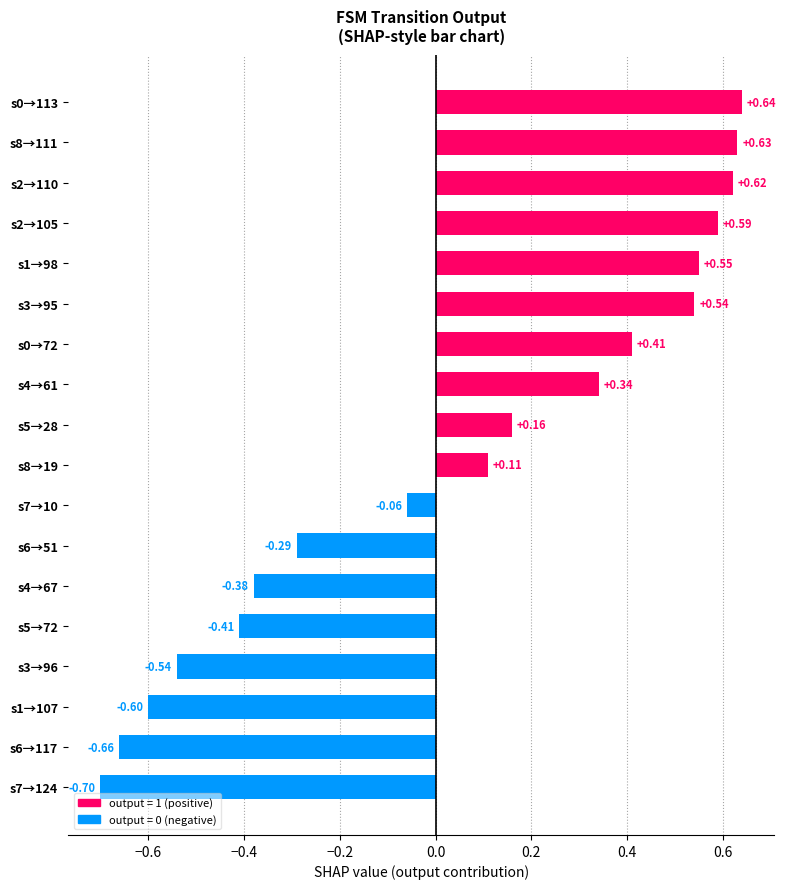

What is the difference between the maximum and second lowest values?

1.3